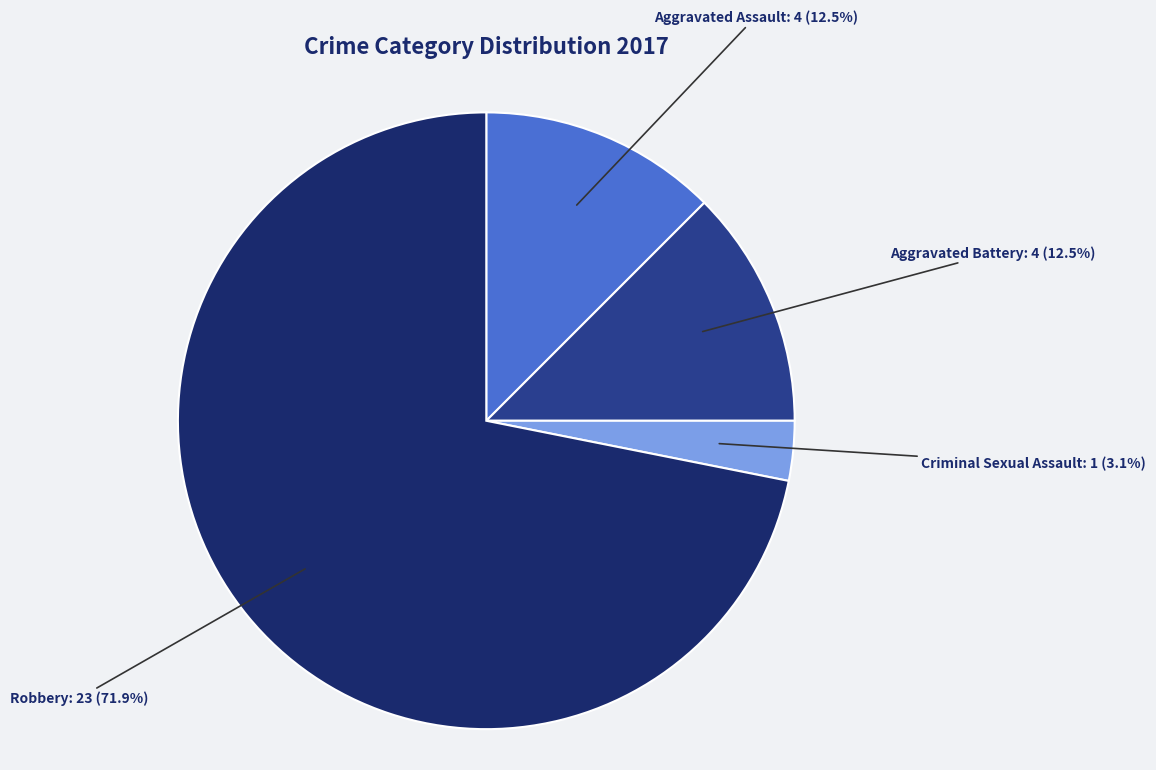

What percentage is the Criminal Sexual Assault slice, to the nearest percent?

3%